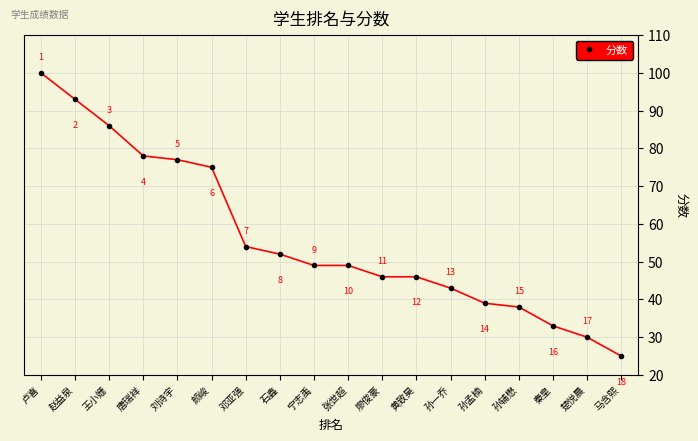

Reading left to right, what are all the values shown in this chart?

卢喜=100	赵益泉=93	王小姗=86	唐瑞祥=78	刘诗宇=77	颜峻=75	邓亚强=54	石鑫=52	宁志禹=49	张世超=49	廖俊豪=46	黄致昊=46	孙一乔=43	孙孟楠=39	孙辅懋=38	秦皇=33	楚悦晨=30	马含熙=25